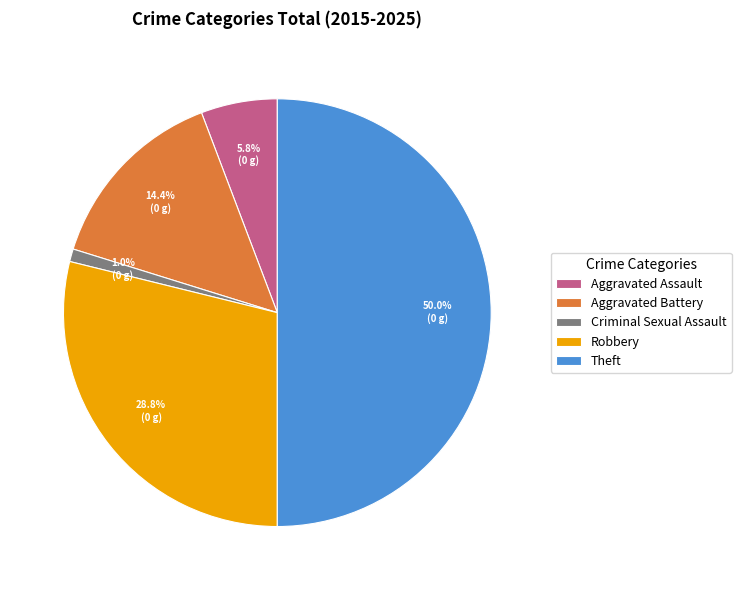

What percentage is the Aggravated Battery slice, to the nearest percent?

14%